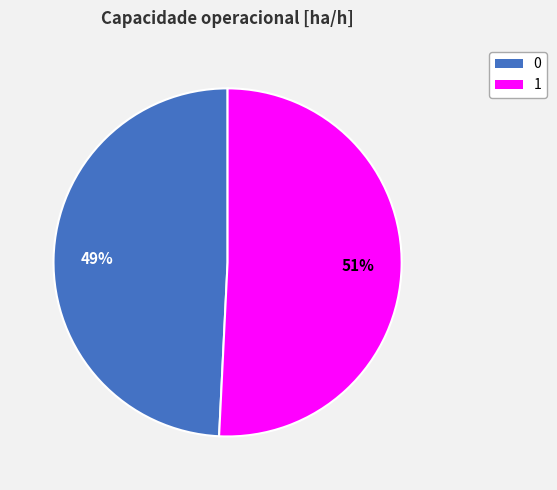

Combined, do 1 and 0 account for over 50%?

Yes